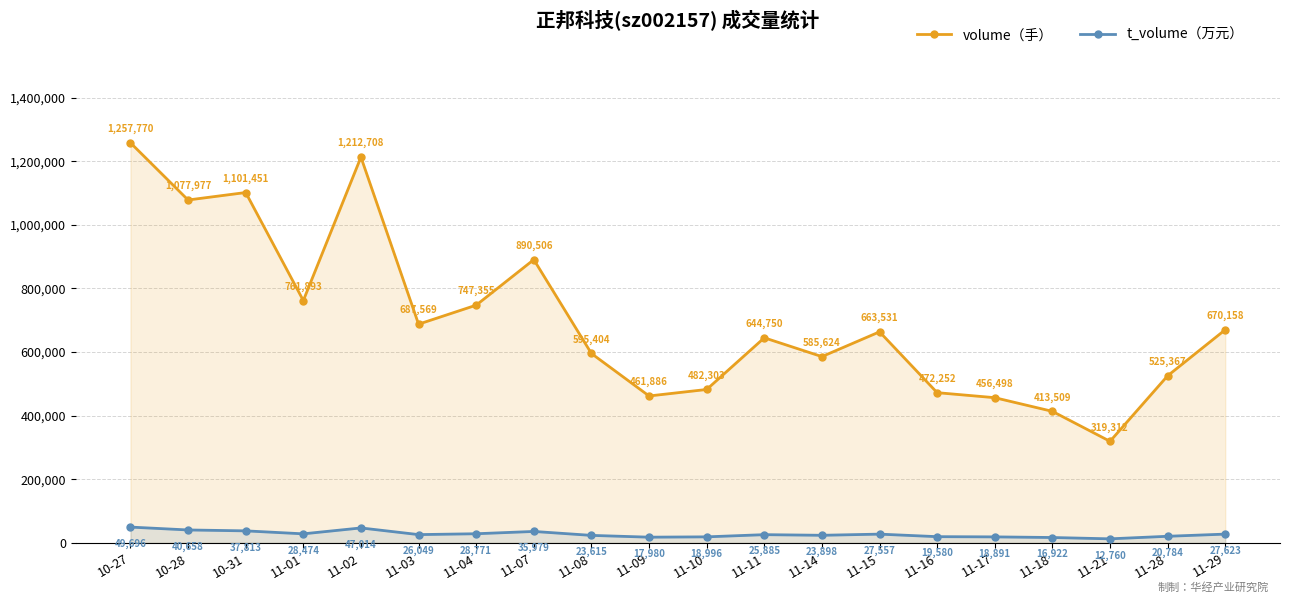

What is the value of the volume（手） point at the 15th from the left?

472252